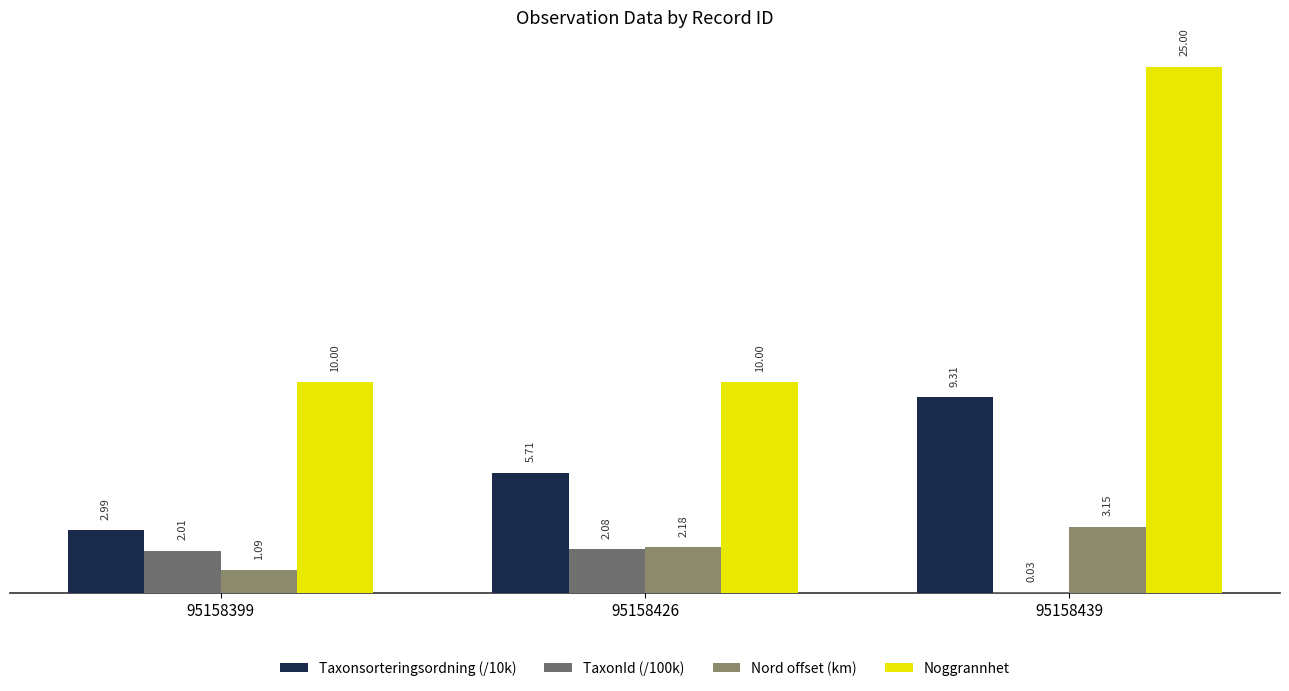

How many distinct data groups are displayed?

4